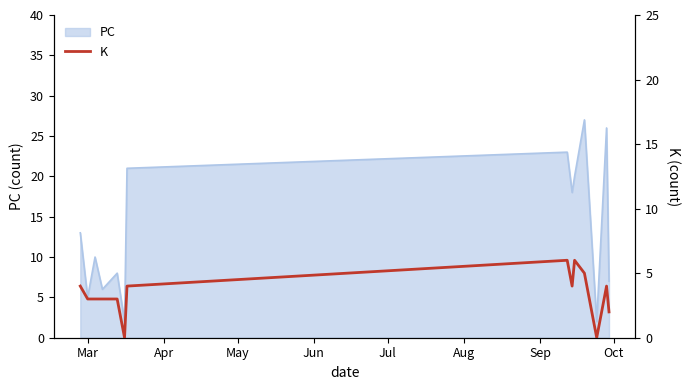

What is the maximum value for PC?

27